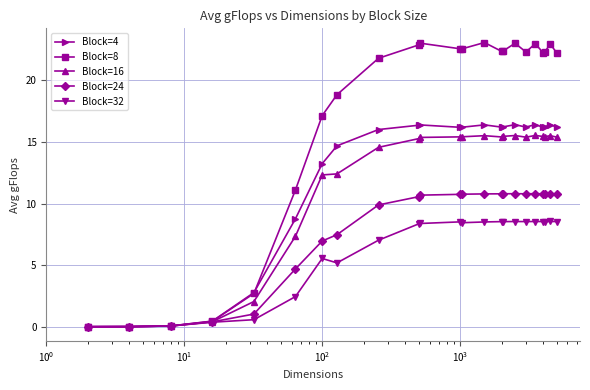

What is the maximum value for Block=24?

10.8